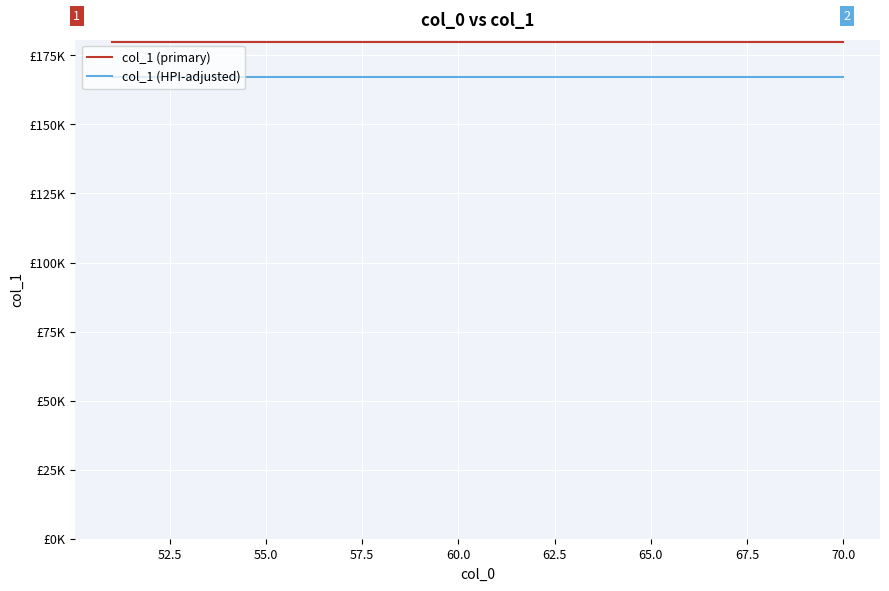

What are all the series names shown in the legend?

col_1 (primary), col_1 (HPI-adjusted)